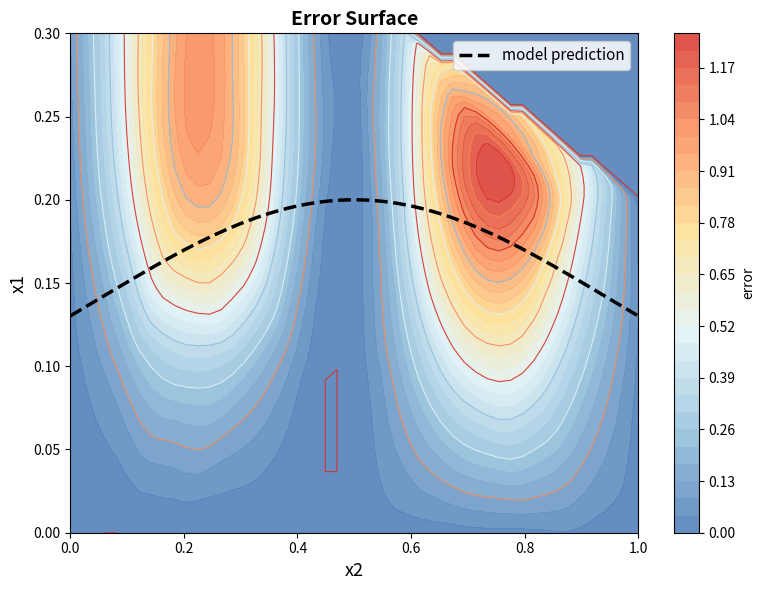

List the series in order of their peak value, lowest first.

x1, x2, error